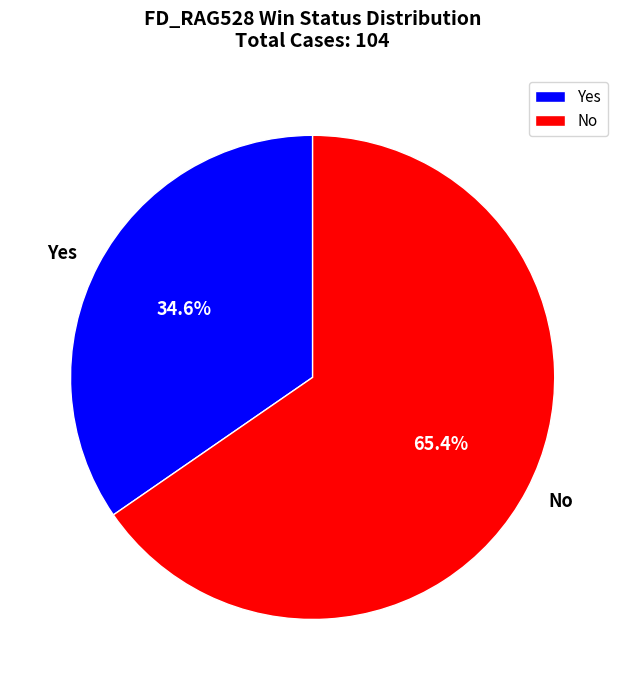

Between Yes and No, which is larger?

No